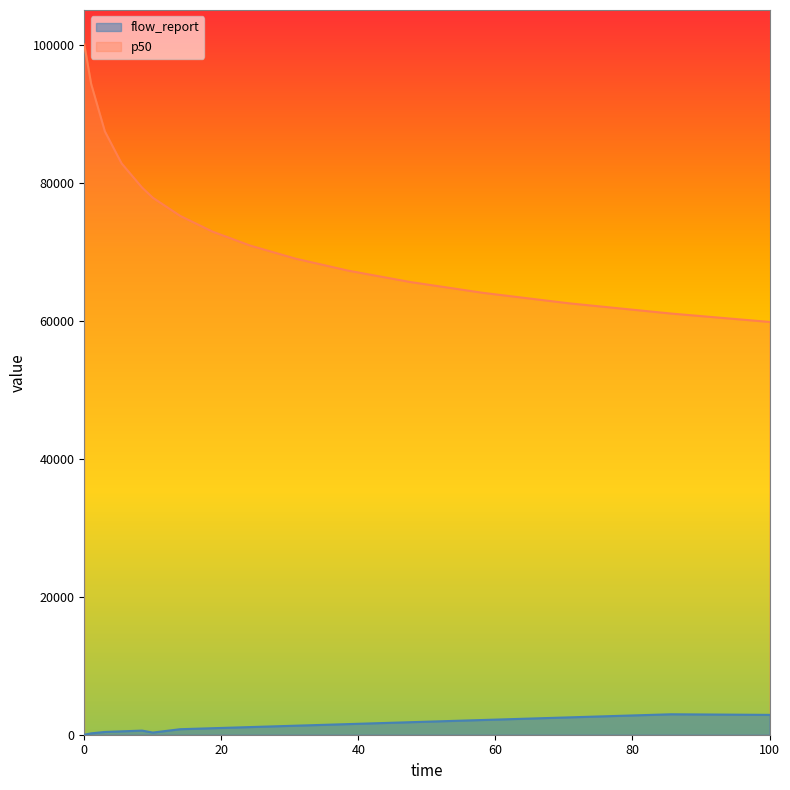

Rank the series by their maximum value, from highest to lowest.

p50, flow_report